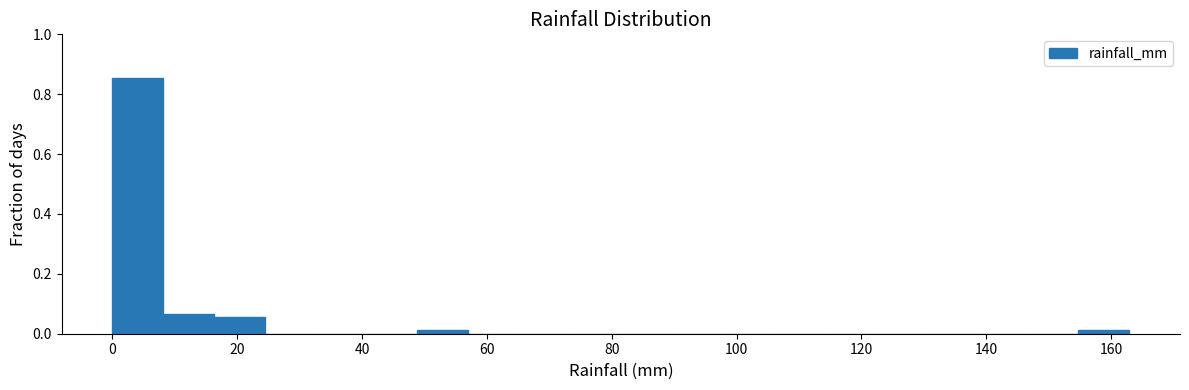

How tall is the bar that spans 0 to 8 on the x-axis? Neither the bar edges nor the heights are printed on the chart, so give them approximately, as read against the axes.

0.86